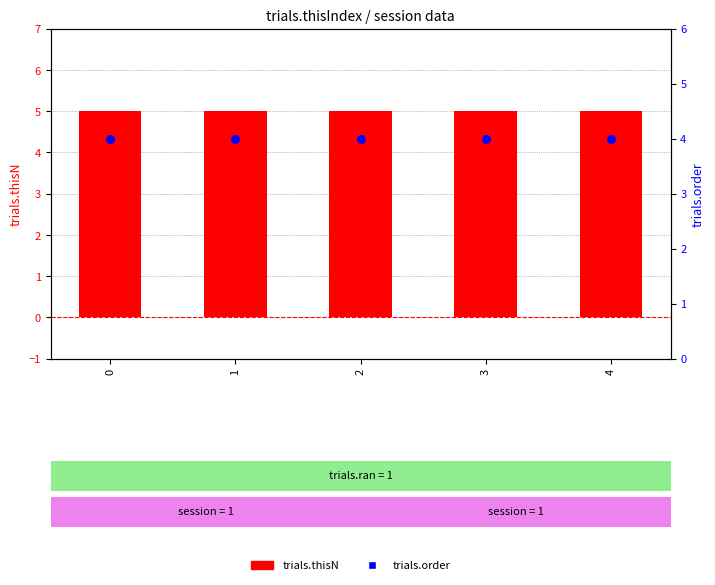

Which series reaches the minimum Y coordinate?

trials.order